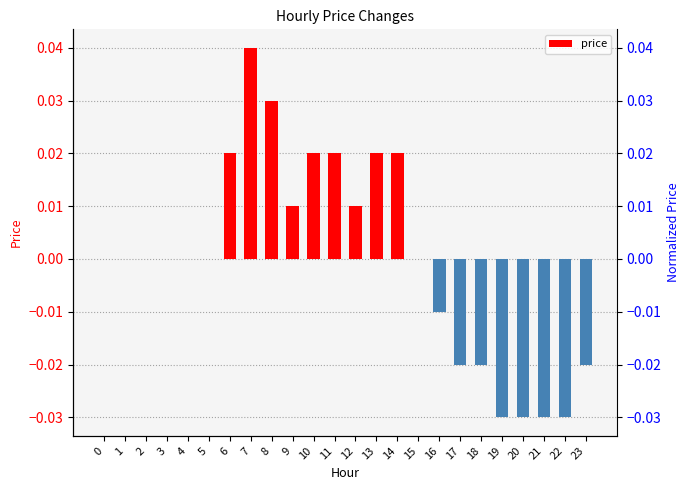

At which label does the data first exceed 0?

6